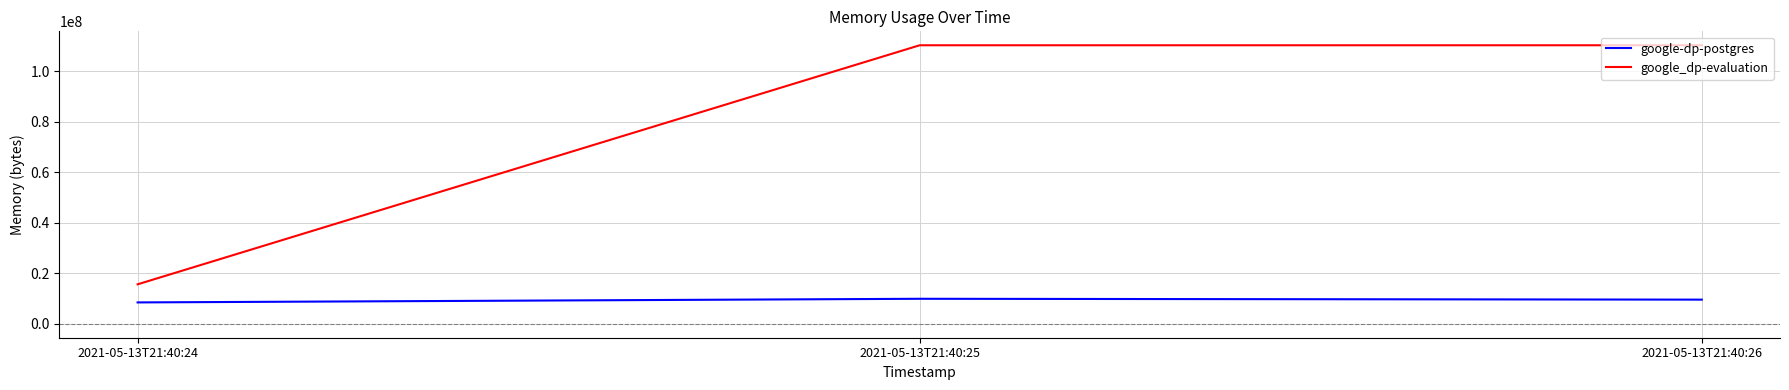

Is the value of google_dp-evaluation at 2021-05-13T21:40:26 greater than the value of google-dp-postgres at 2021-05-13T21:40:24?

Yes